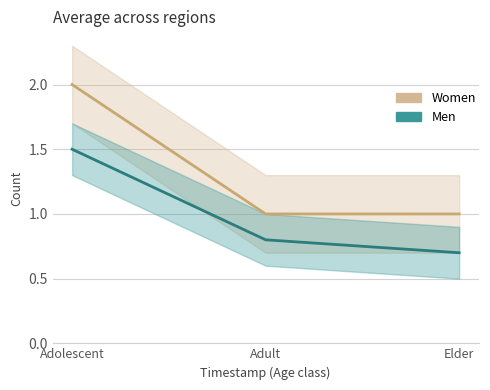

The value of Men at Adult is 1.2. True or false?

False